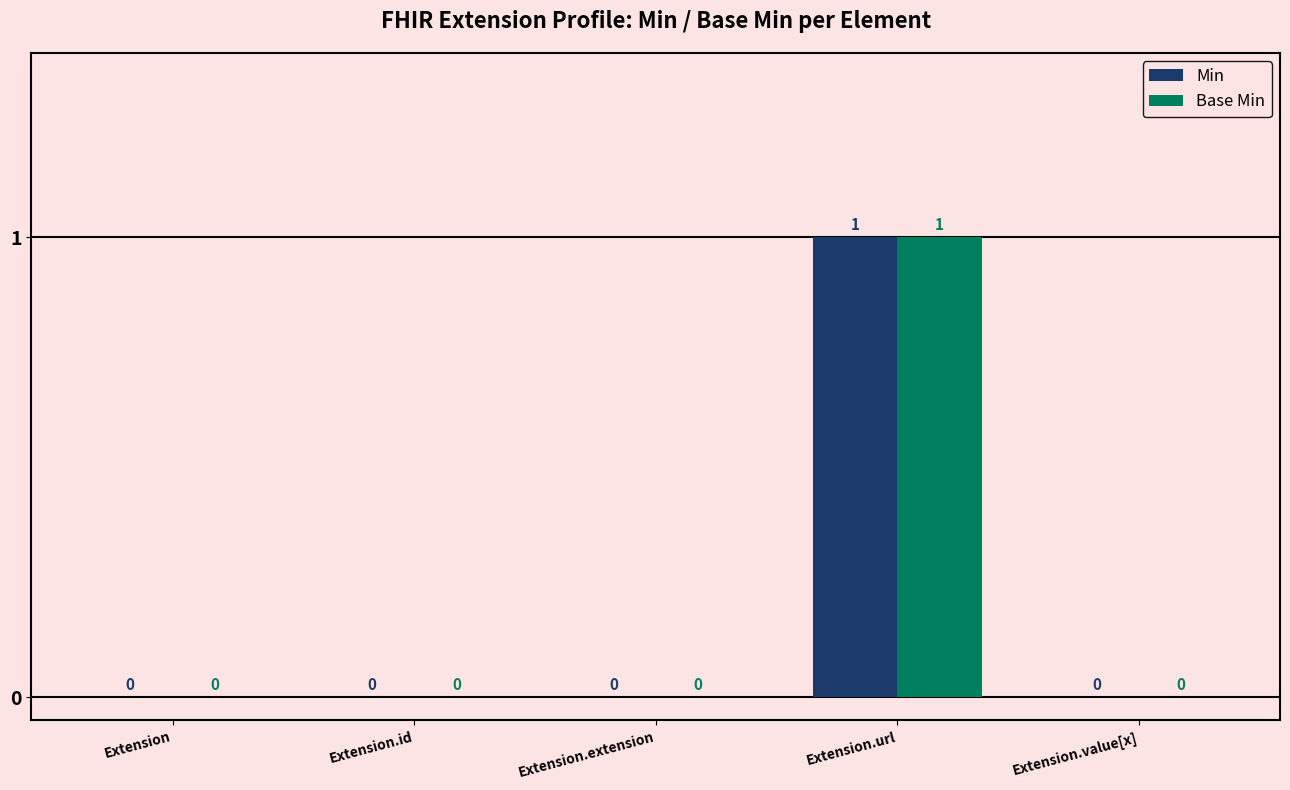

Reading left to right, what are all the values shown in this chart?

Min: 0	0	0	1	0
Base Min: 0	0	0	1	0